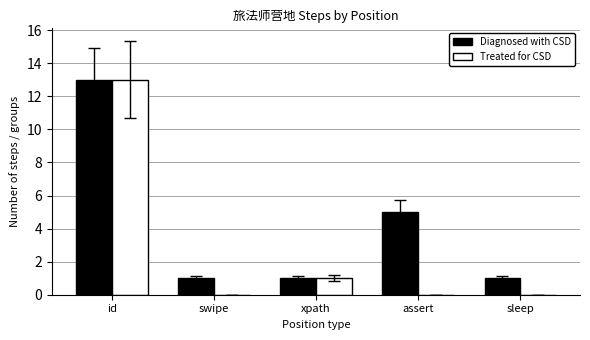

Reading left to right, what are all the values shown in this chart?

Diagnosed with CSD: 13	1	1	5	1
Treated for CSD: 13	0	1	0	0